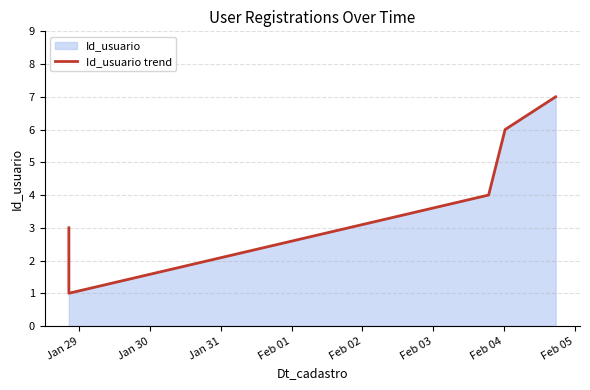

Does the chart display data point markers on the line(s)?

No